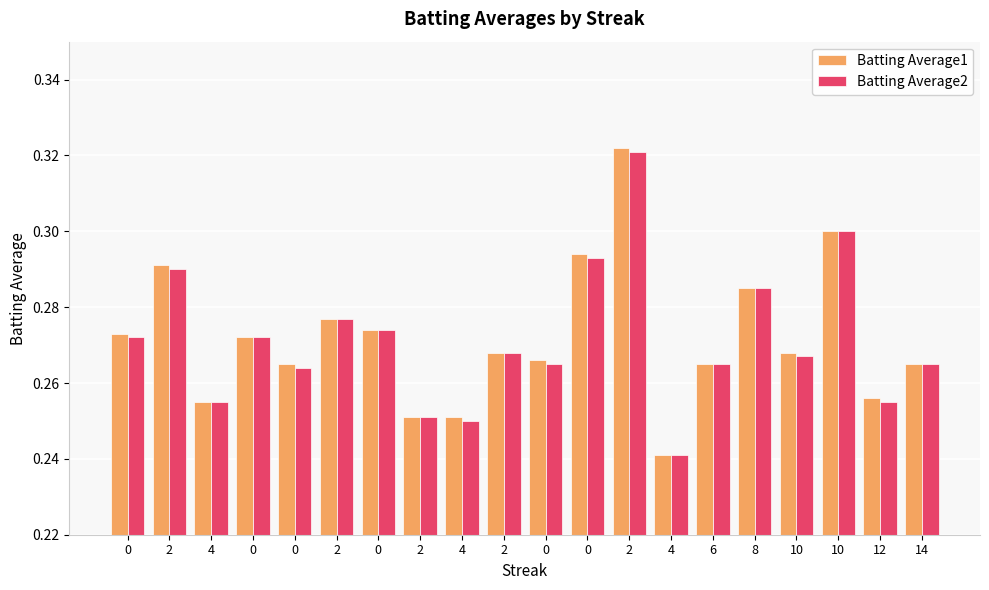

At which label is Batting Average1 closest to 0?

4